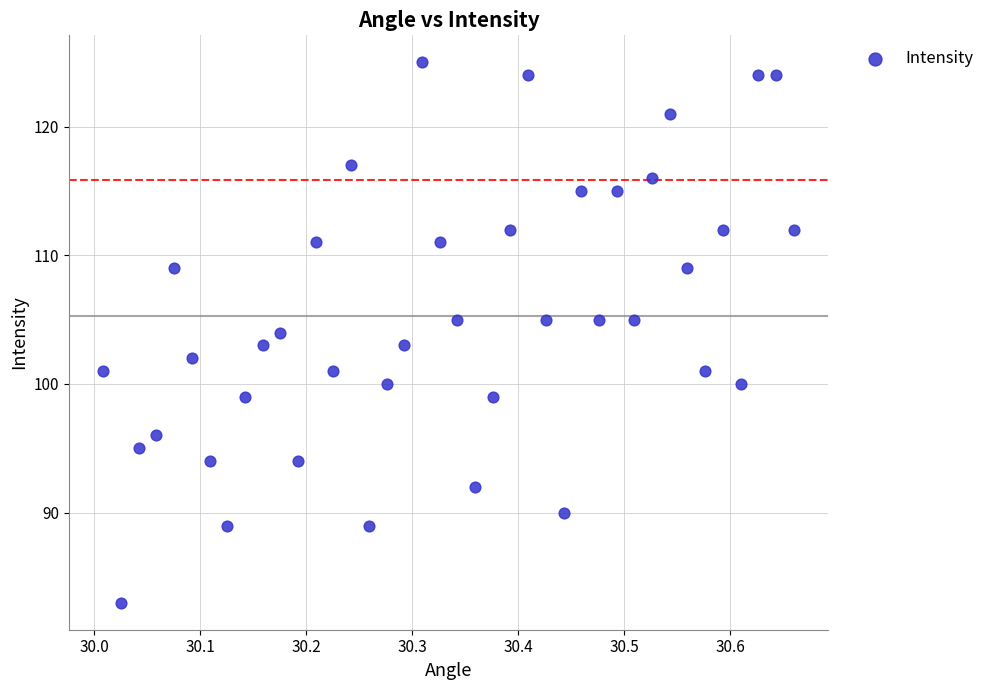

What is the range of Y values (max minus min)?

42